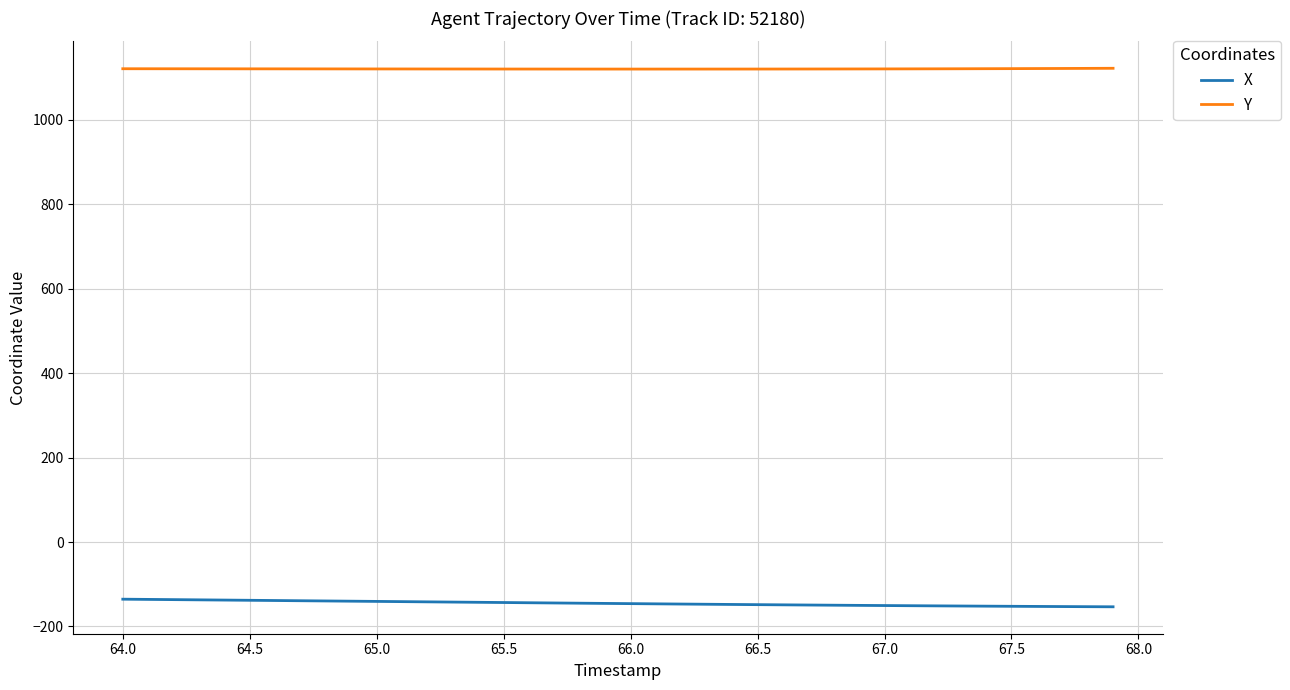

What is the minimum value for X?

-153.5